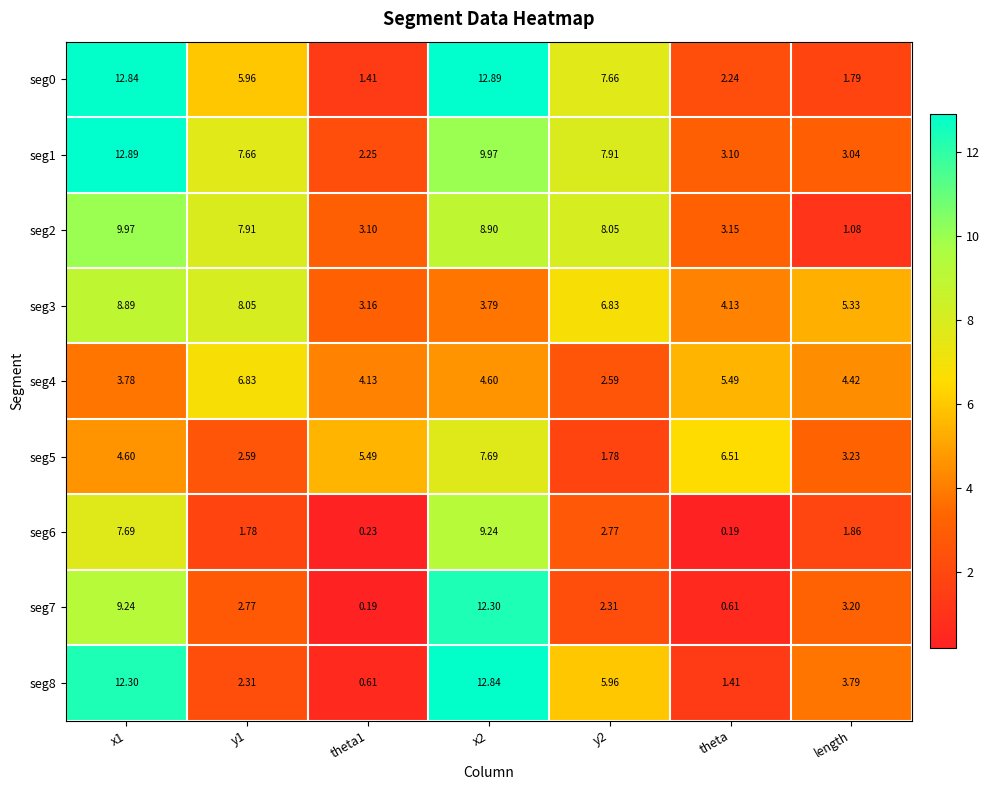

Is the value of seg1 at theta greater than the value of seg5 at y1?

Yes